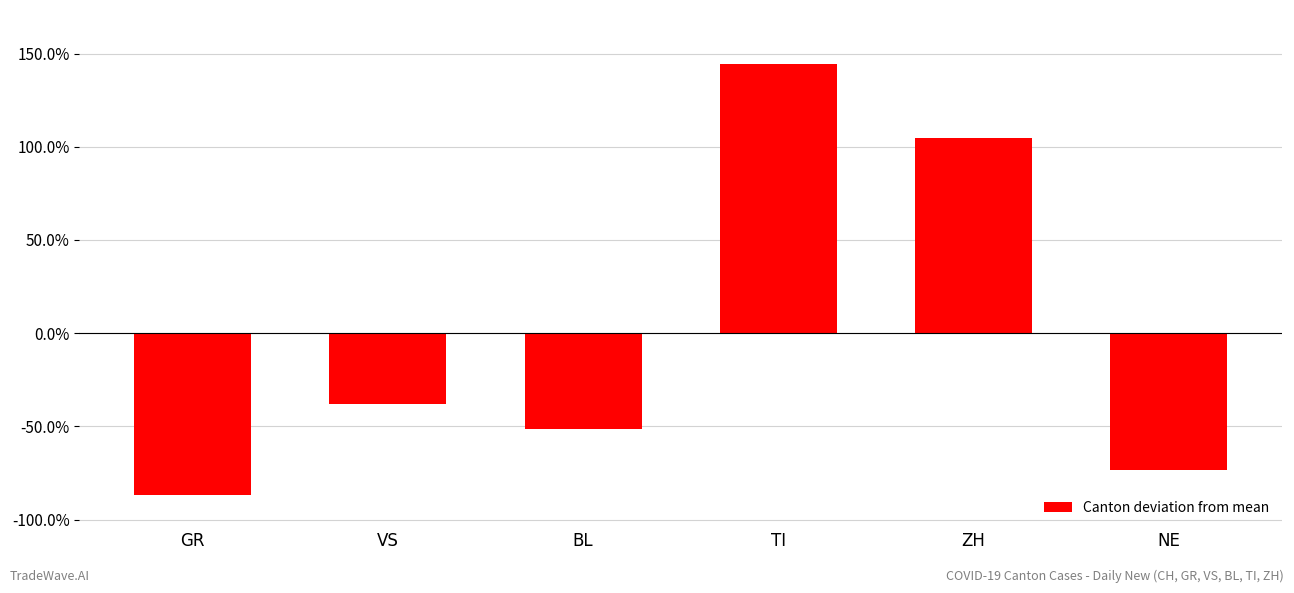

What is the change in value from ZH to NE?

-1.8